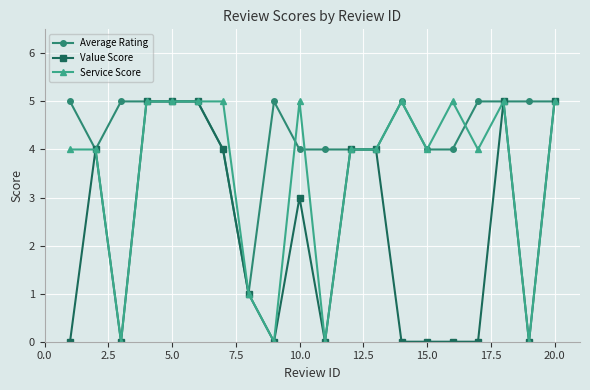

What is the maximum value for Service Score?

5